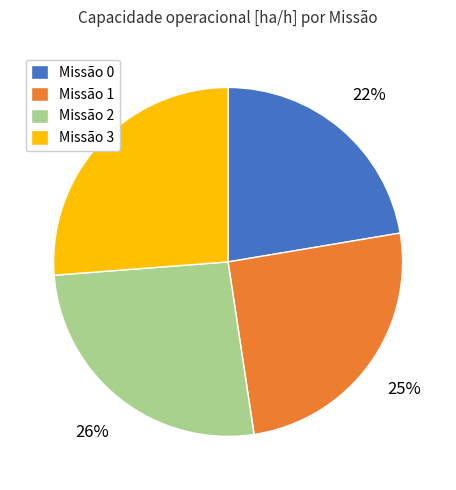

The Missão 3 slice represents 26% of the pie. True or false?

True